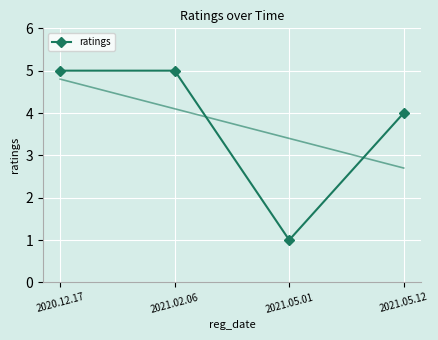

Reading left to right, extract all data points from this chart.

2020.12.17=5	2021.02.06=5	2021.05.01=1	2021.05.12=4